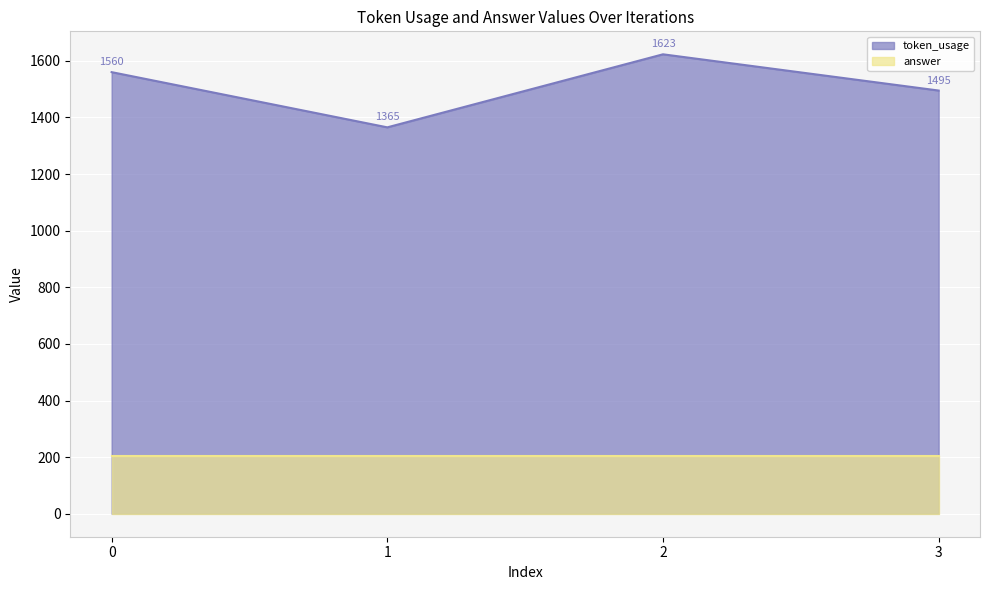

What is the average value?

1511